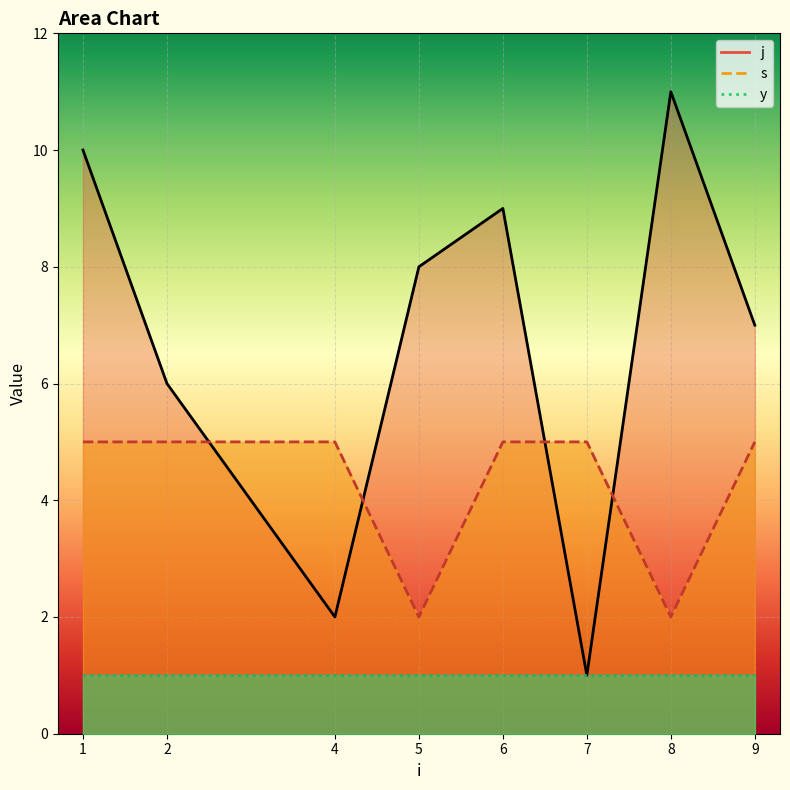

After their last crossing, which series has the higher values: j or s?

j